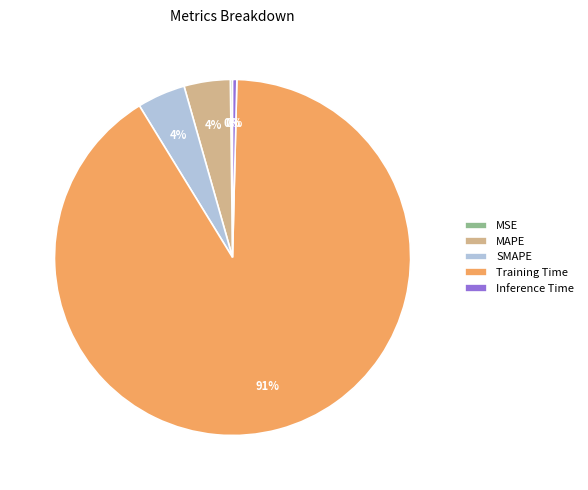

To the nearest percent, what is the average slice percentage?

20%